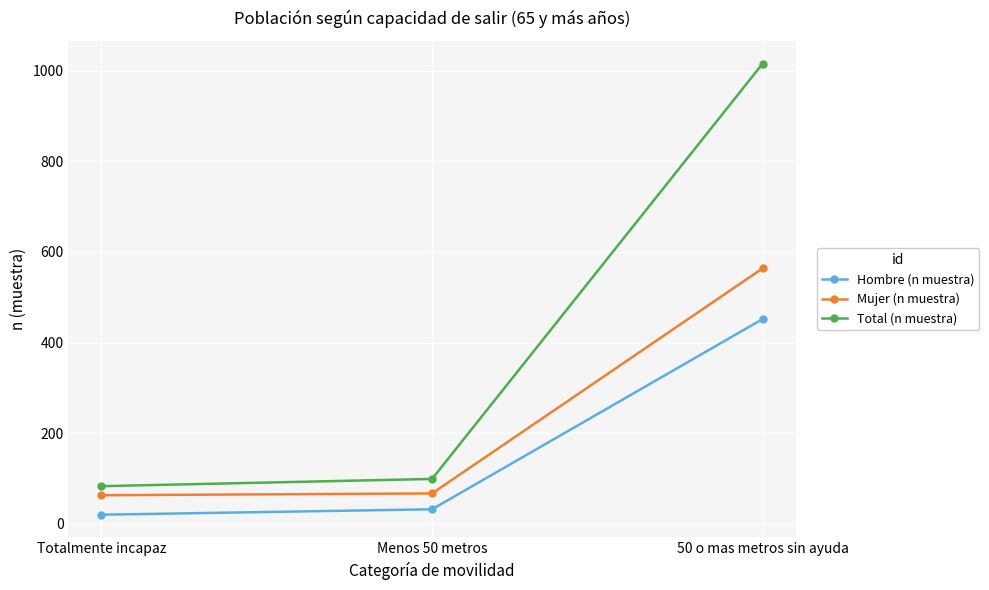

What position from the left is Totalmente incapaz?

1